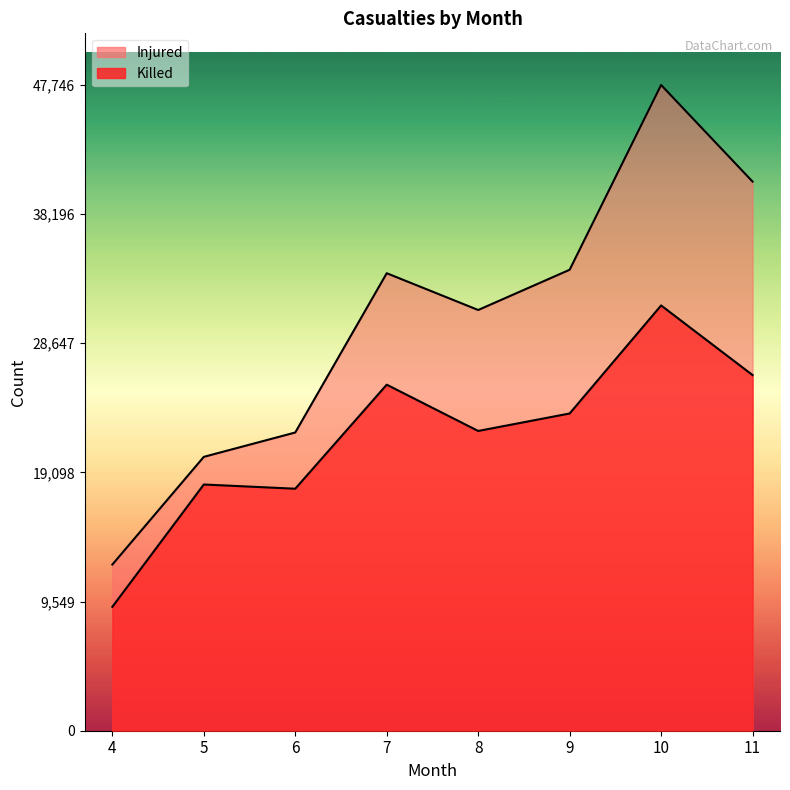

Reading left to right, transcribe all the data shown in this chart.

Killed: 9160	18206	17894	25587	22165	23457	31445	26297
Injured: 12285	20250	22051	33827	31109	34084	47746	40603